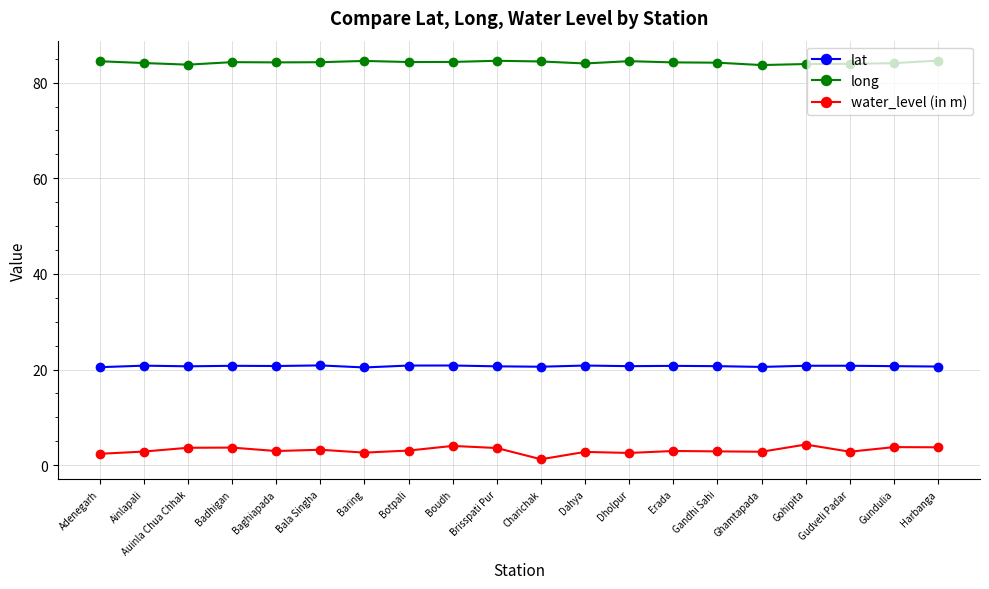

Count the number of data series in this chart.

3